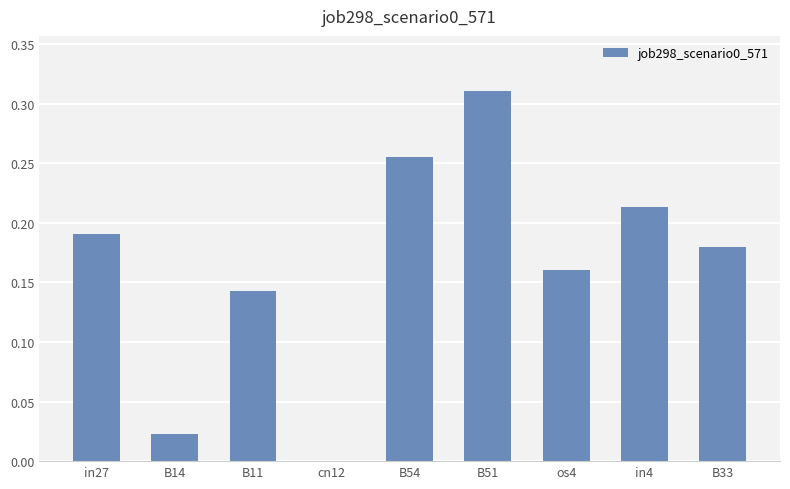

At which category does the chart reach its peak across all series?

B51